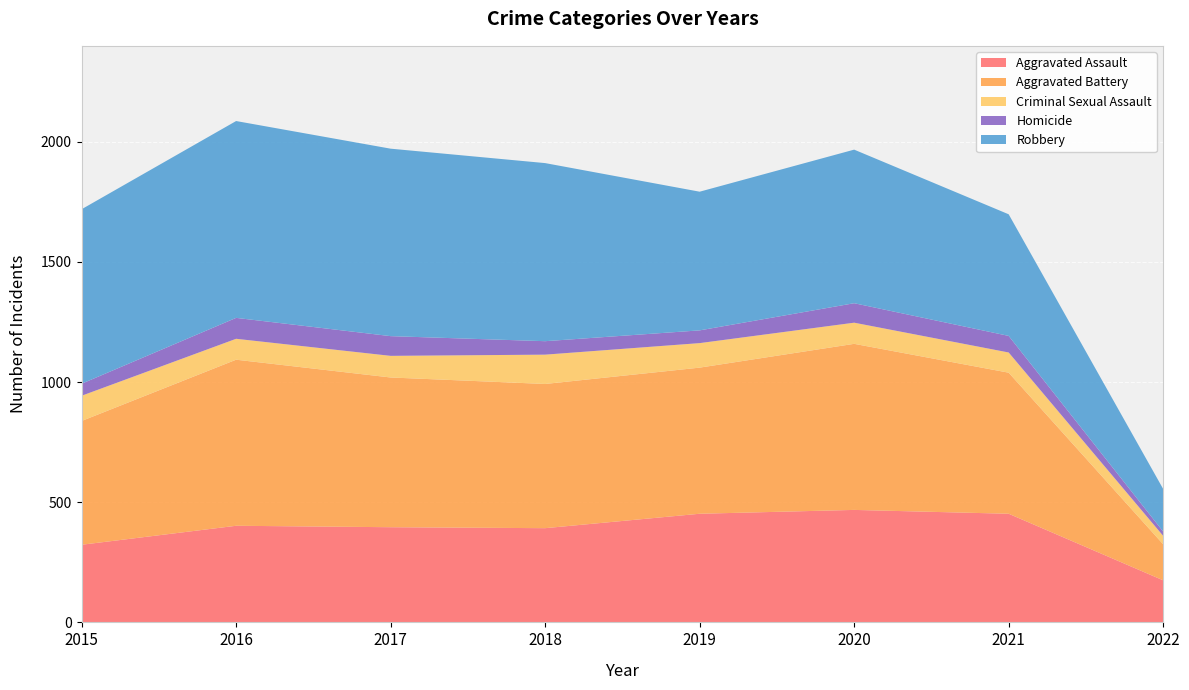

Reading right to left, what are all the values shown in this chart?

Aggravated Assault: 175	452	468	452	392	396	402	323
Aggravated Battery: 150	587	691	608	600	623	691	515
Criminal Sexual Assault: 35	84	88	102	122	90	87	105
Homicide: 18	69	81	53	56	82	87	50
Robbery: 177	506	639	577	741	780	819	726